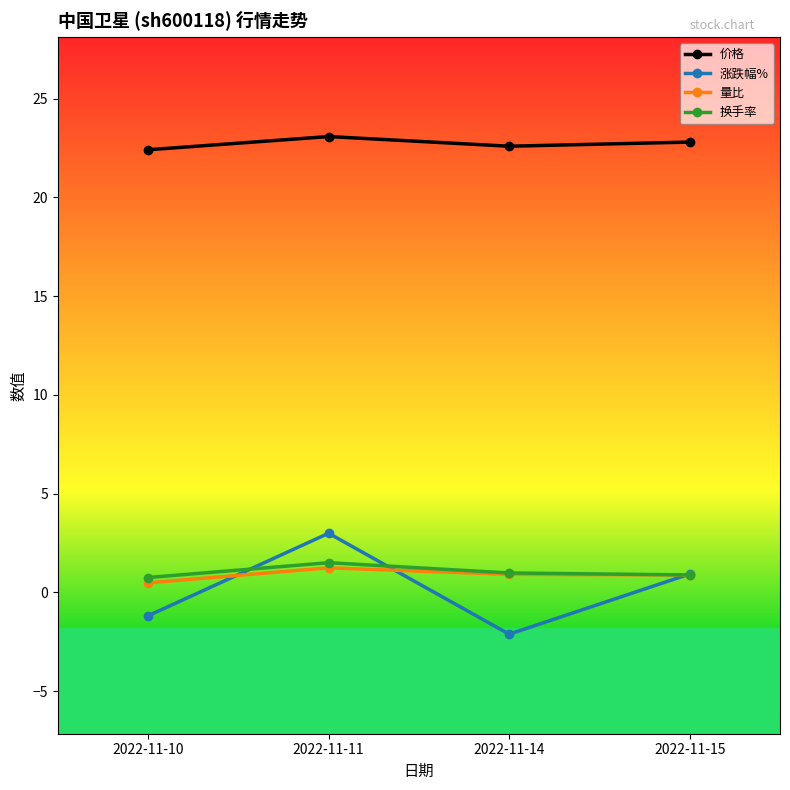

At which label is 量比 closest to 0?

2022-11-10